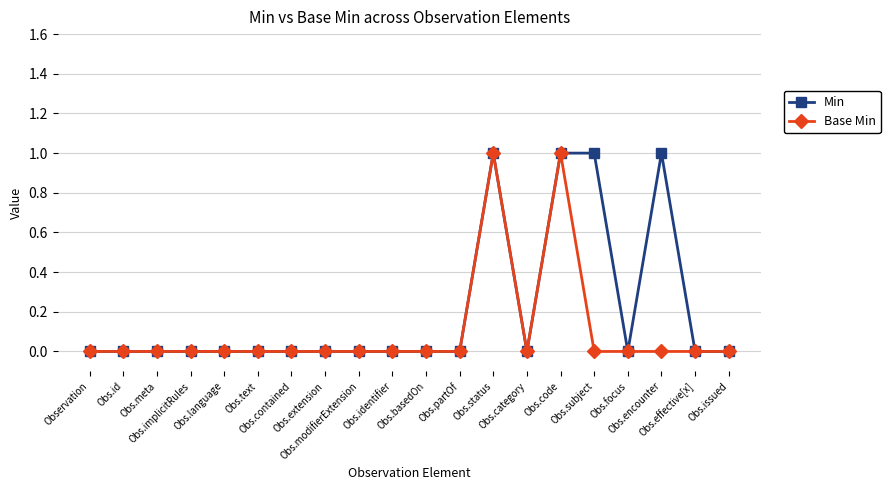

List the series in order of their overall mean, highest first.

Min, Base Min